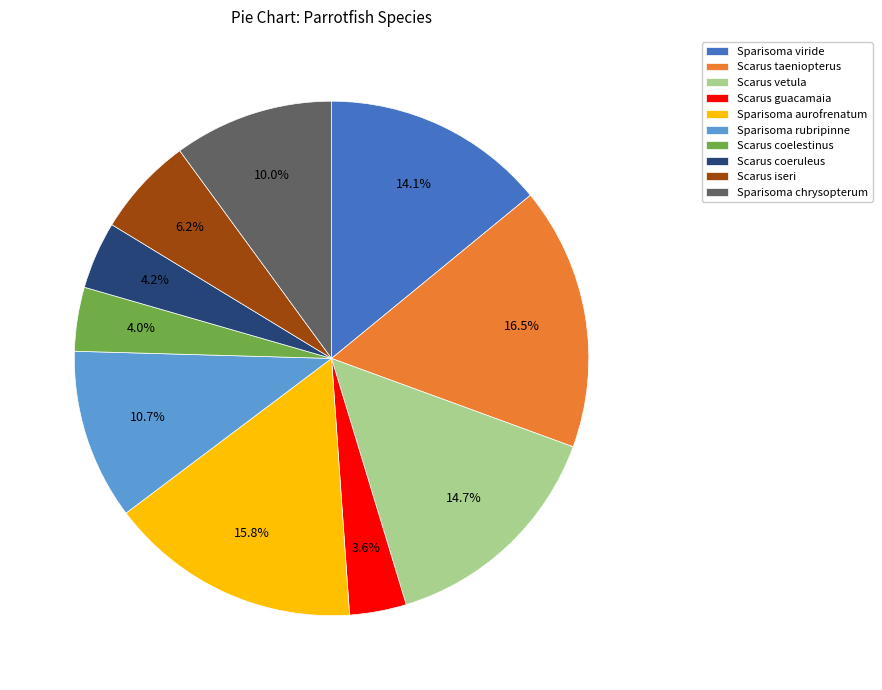

Is the sum of Scarus coelestinus and Scarus vetula greater than half?

No